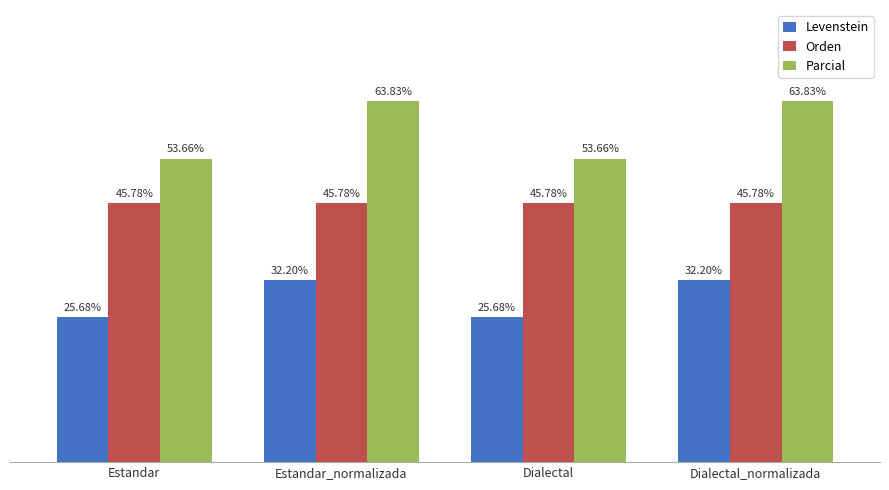

What are all the series names shown in the legend?

Levenstein, Orden, Parcial